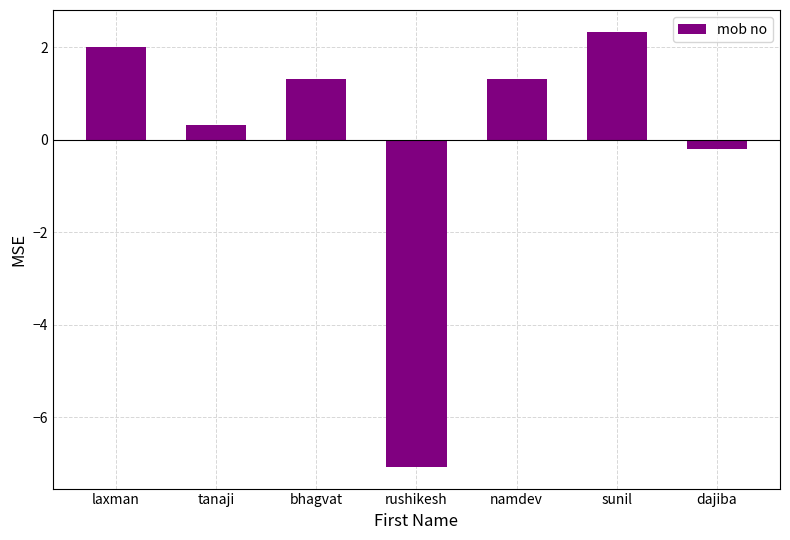

What is the difference between the values at rushikesh and tanaji?

7.4